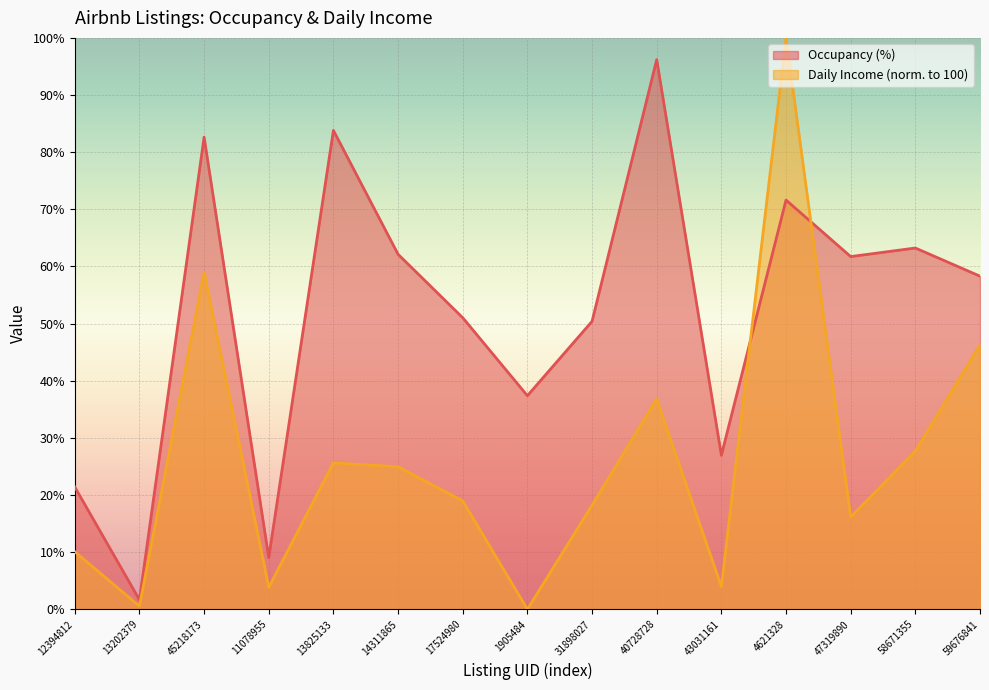

True or false: Occupancy (%) has more than 0 interior local peaks.

True